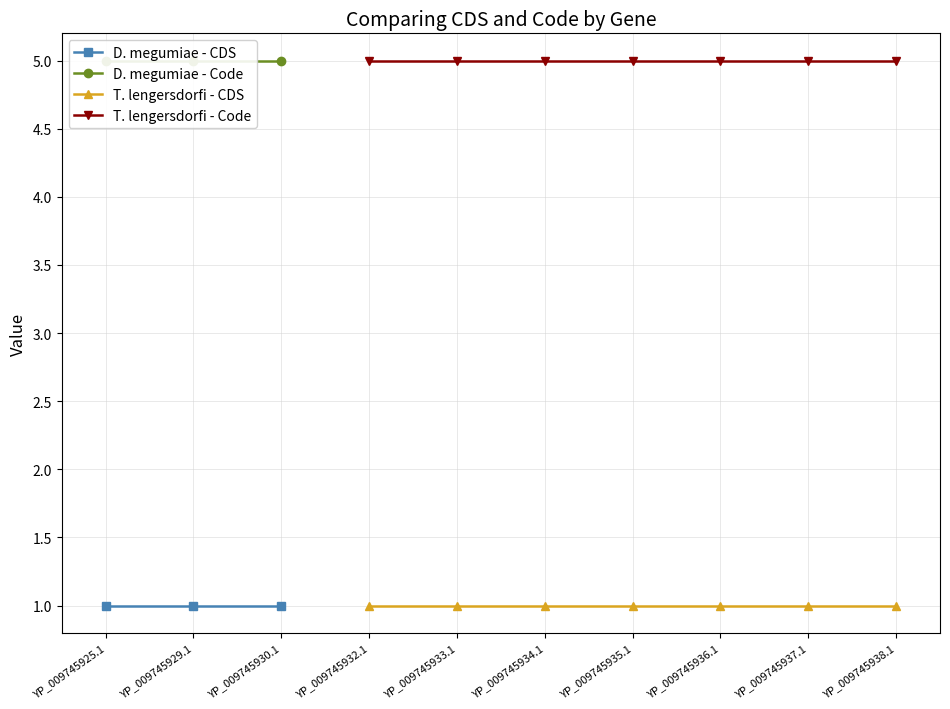

How many lines are shown in the chart?

4